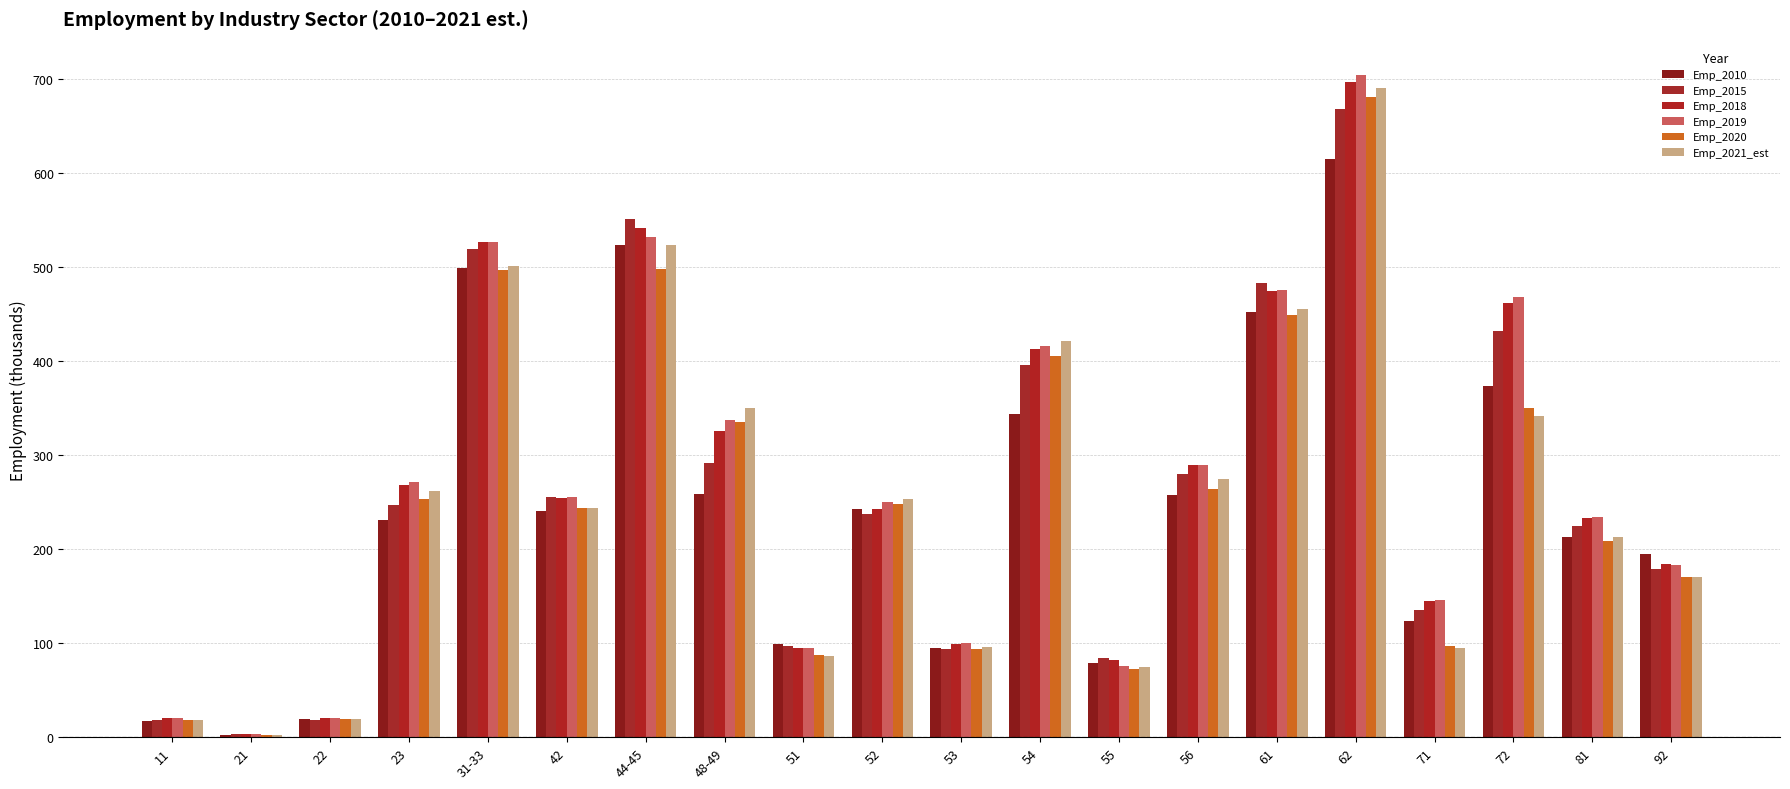

Are the bars horizontal?

No